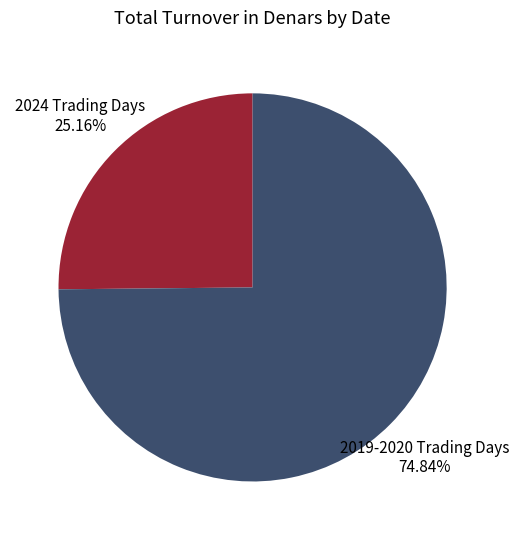

Count the number of slices in the pie.

2